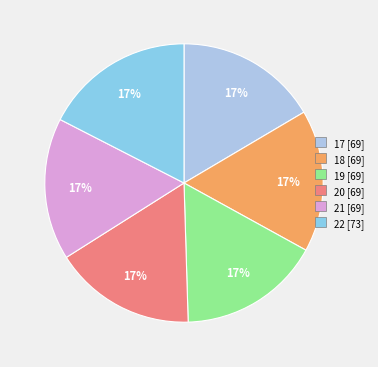

What percentage is NOT represented by 22?

82.5%